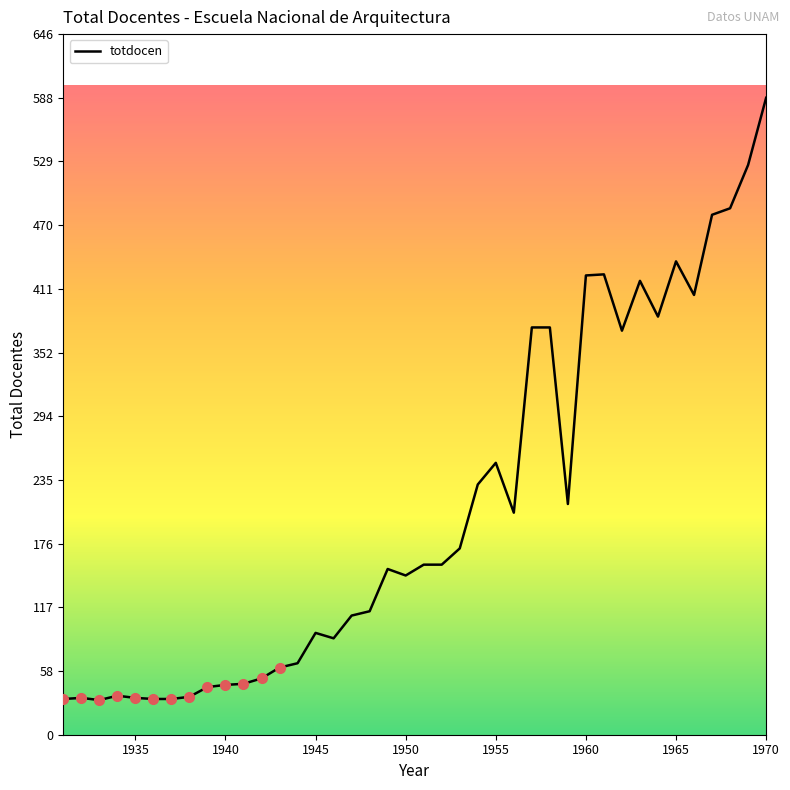

What is the greatest value displayed?

588